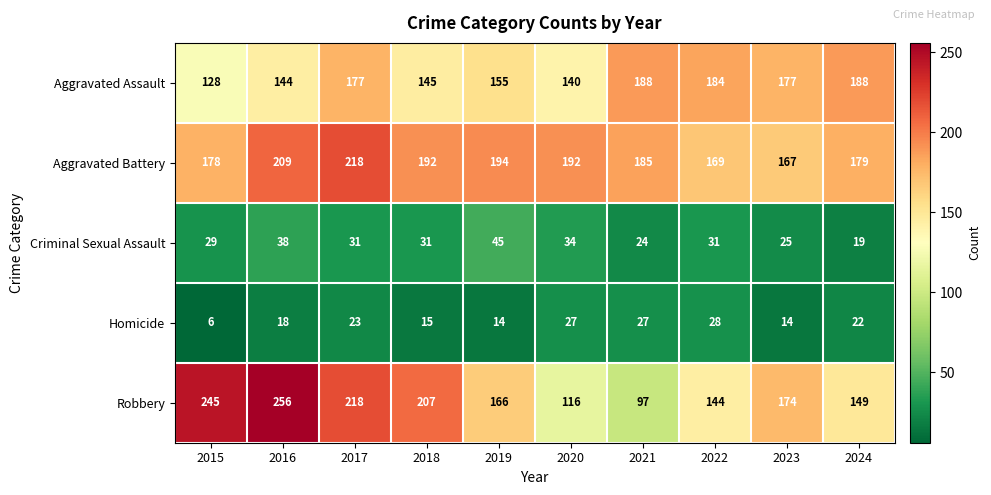

What is the difference between the Homicide values at 2022 and 2024?

6